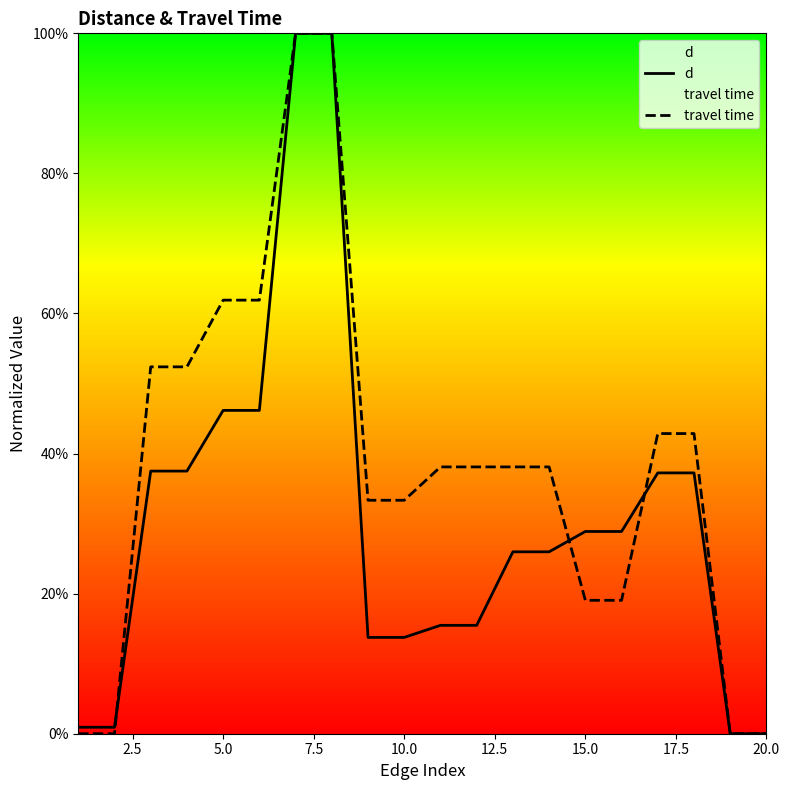

Which series has the largest total across all categories?

travel time